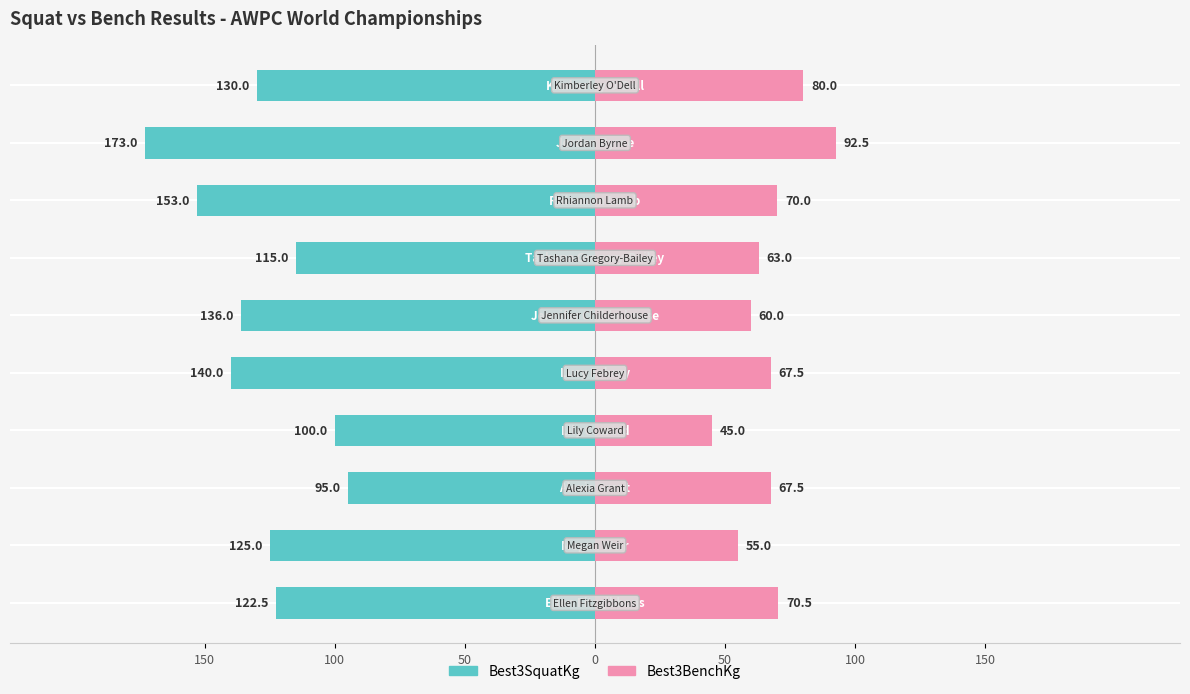

True or false: Best3SquatKg has a value of -122.5 at 150.

True